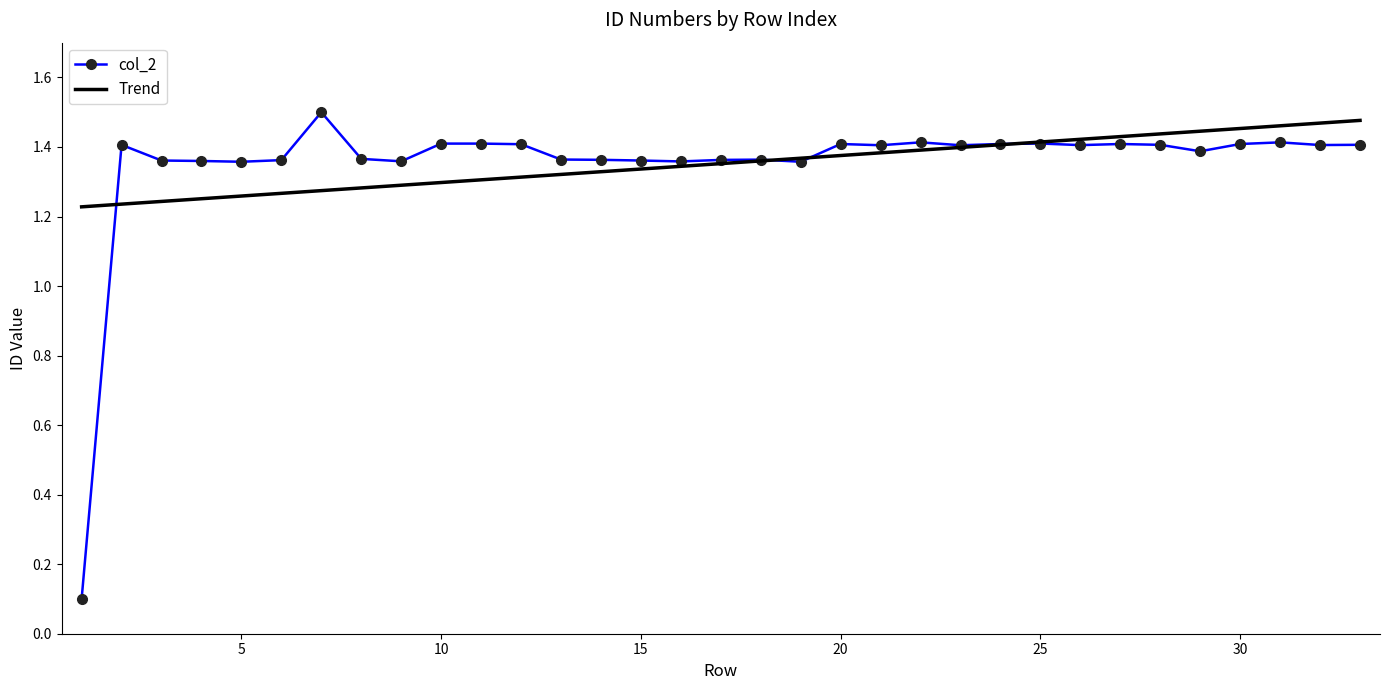

Which series has the largest range (max minus min)?

col_2